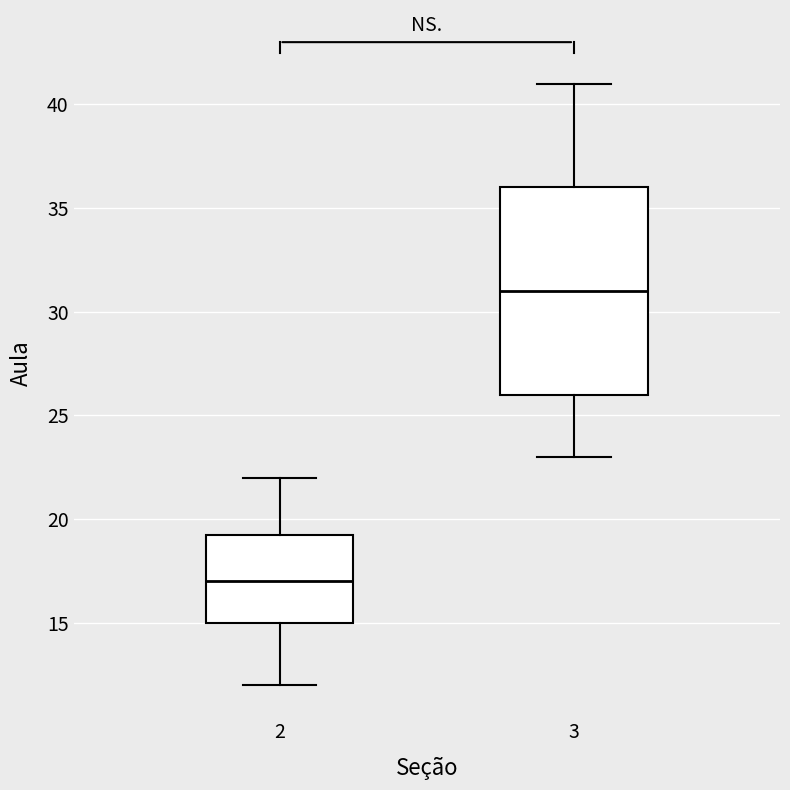

Reading left to right, read every box against the y-axis: the position of its median line, the range the box covers, and the ends of its whiskers. The values are not printed on the chart, so give them approximately, as read against the axis.

2: median 17.0, box 15.0 to 19.5, whiskers 12.0 to 22.0
3: median 31.0, box 26.0 to 36.0, whiskers 23.0 to 41.0